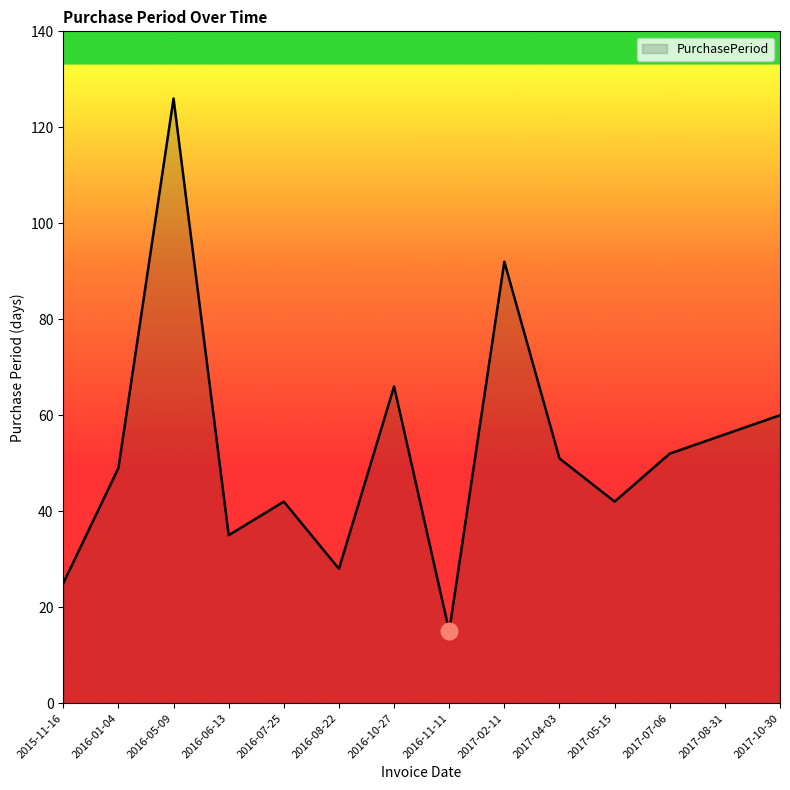

What is the difference between the maximum and minimum values?

111